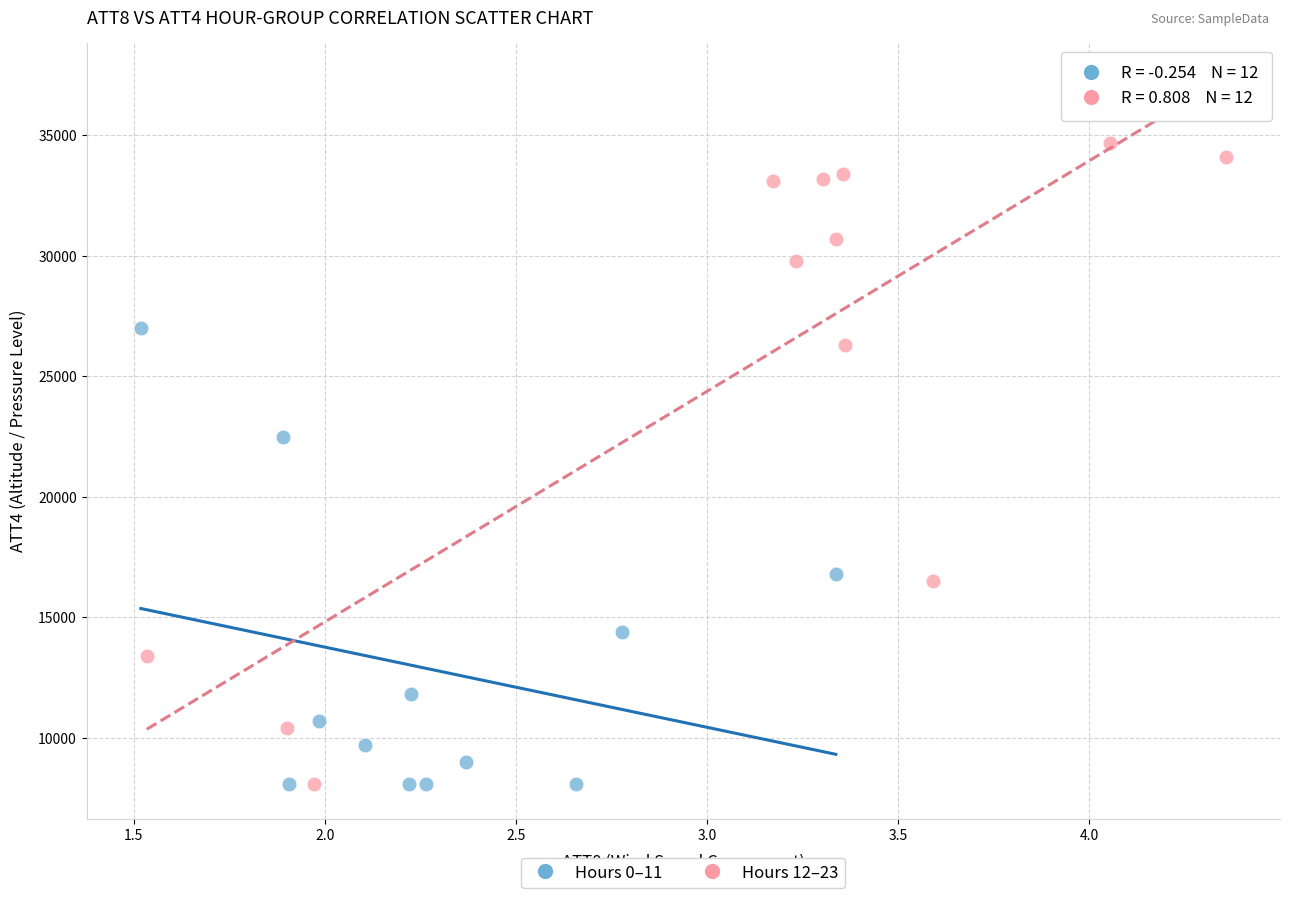

What are all the series names shown in the legend?

Hours 0–11, Hours 12–23